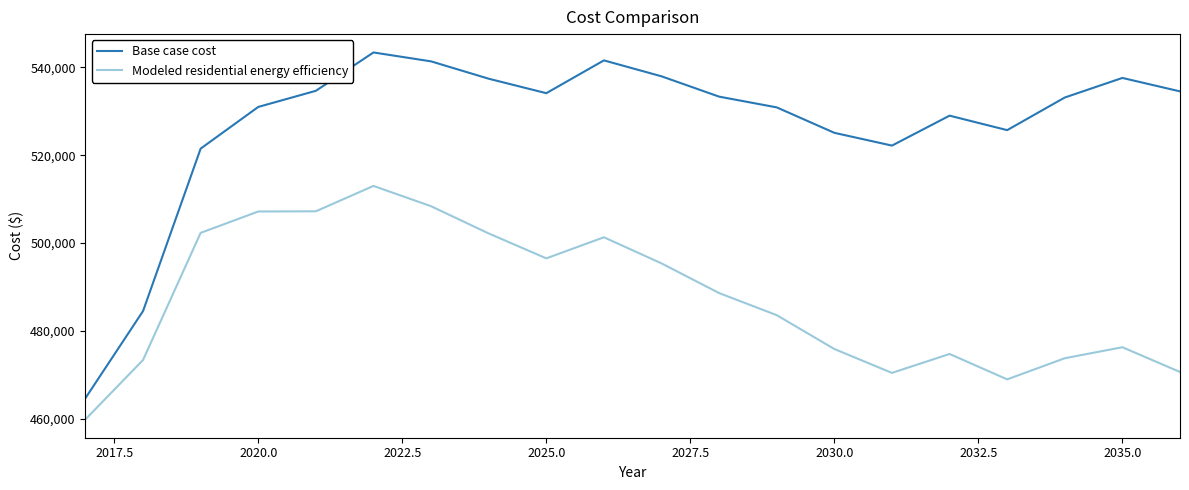

True or false: Modeled residential energy efficiency and Base case cost cross at least once.

False